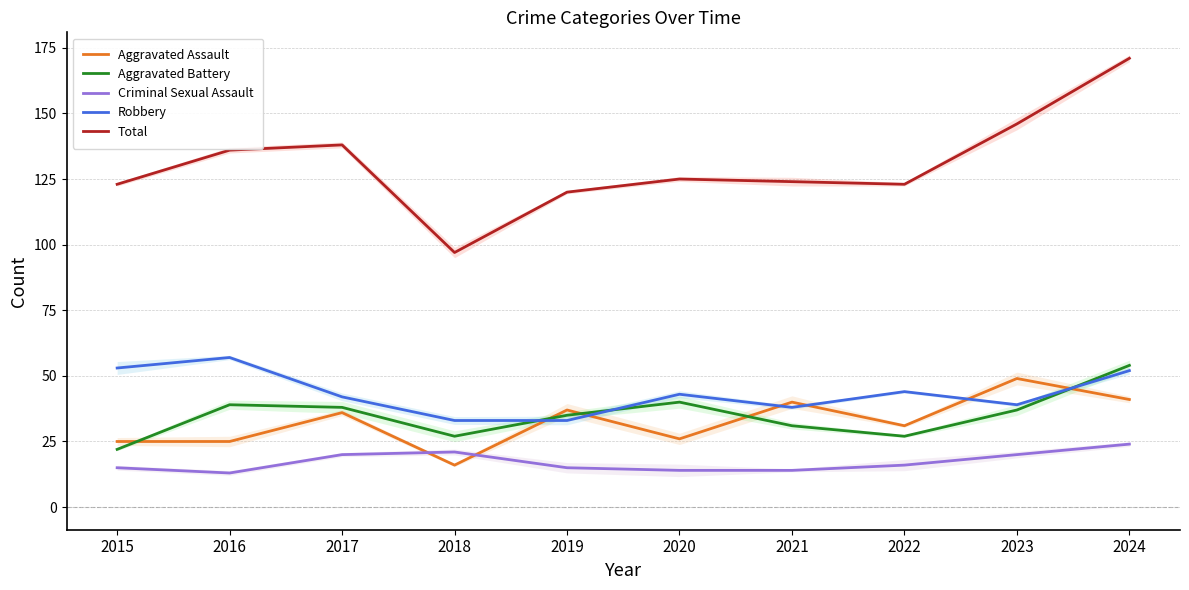

The Robbery series shows 52 at 2024. True or false?

True